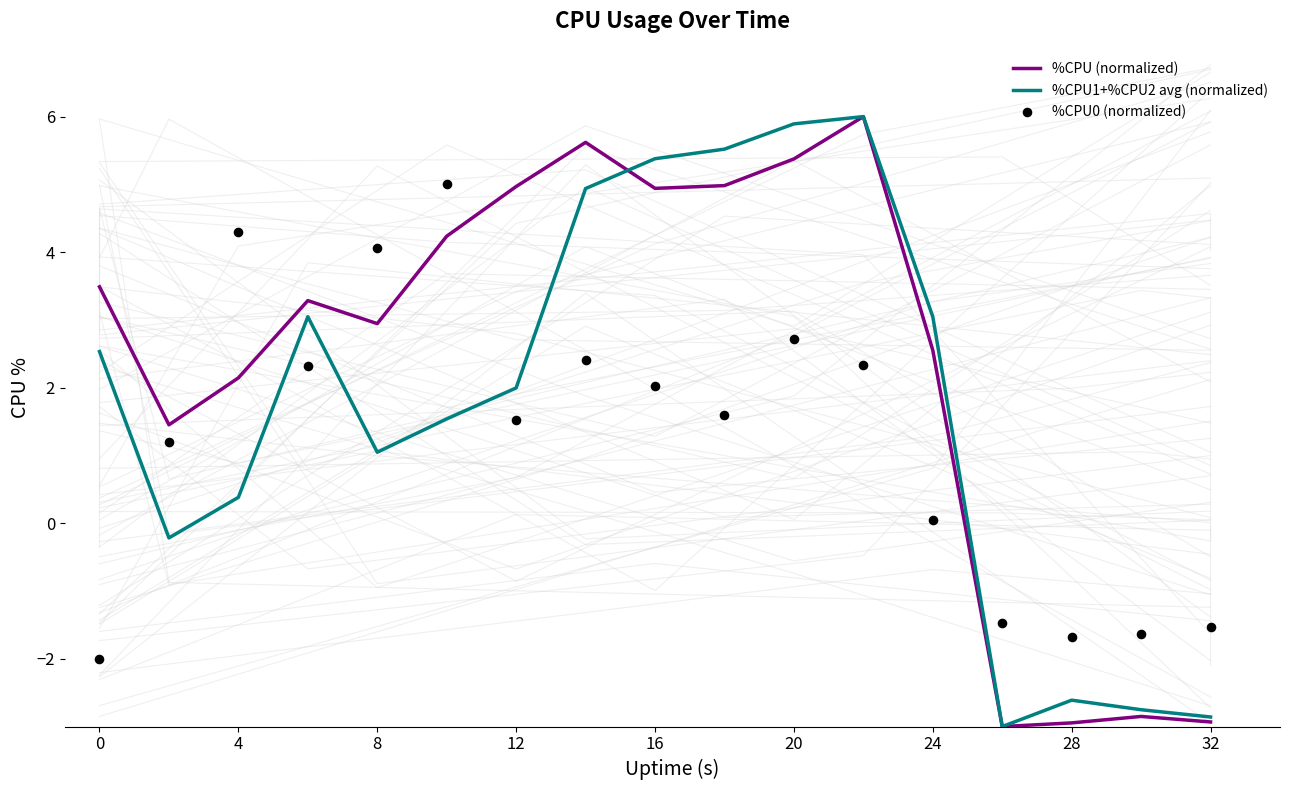

Is the value of %CPU1+%CPU2 avg (normalized) at 20 greater than the value of %CPU (normalized) at 4?

Yes